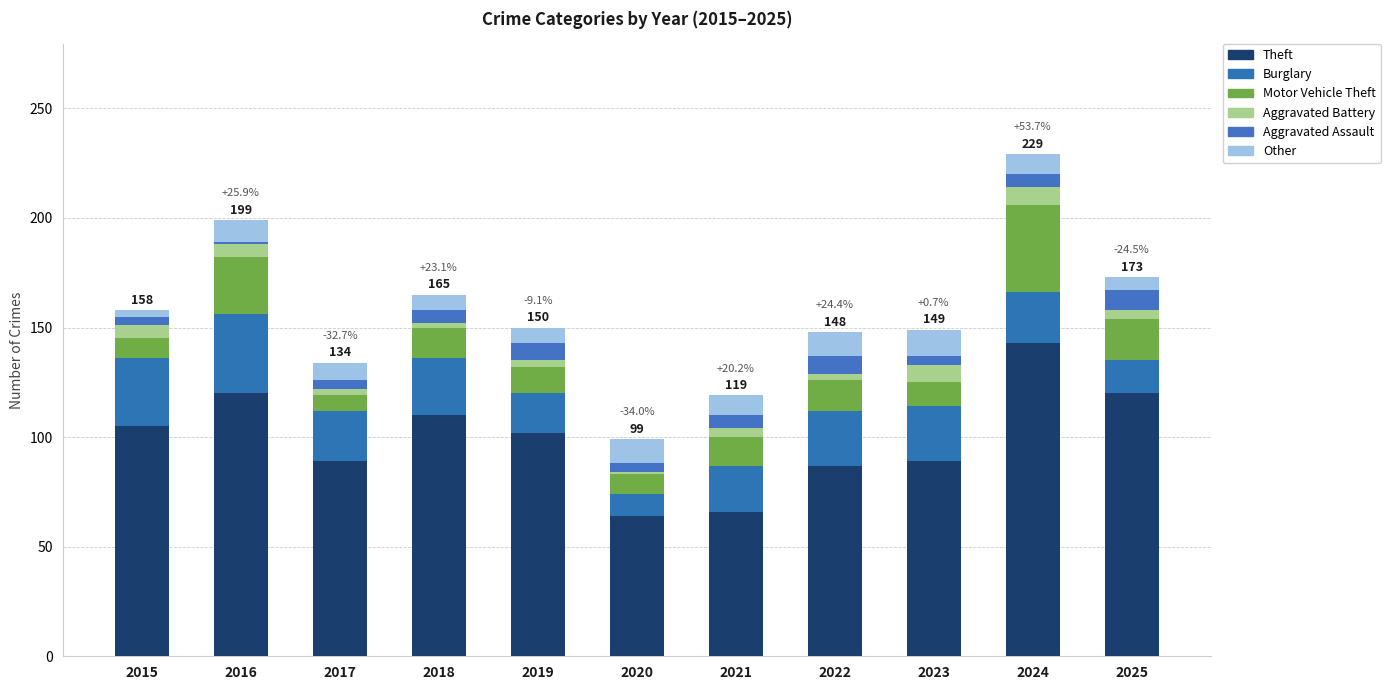

Between 2022 and 2025, which is larger?

2025